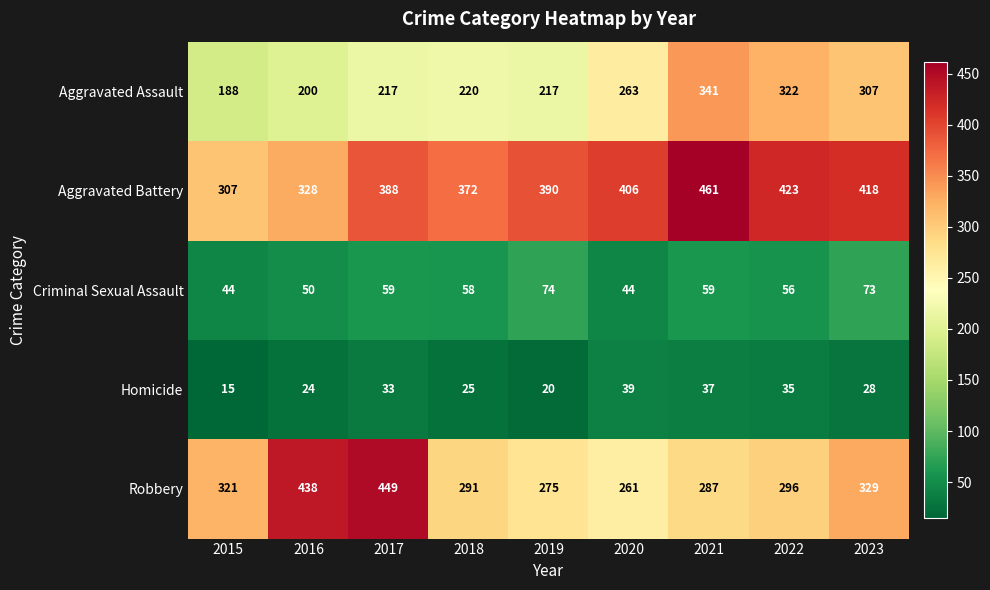

The Homicide series shows 8 at 2016. True or false?

False